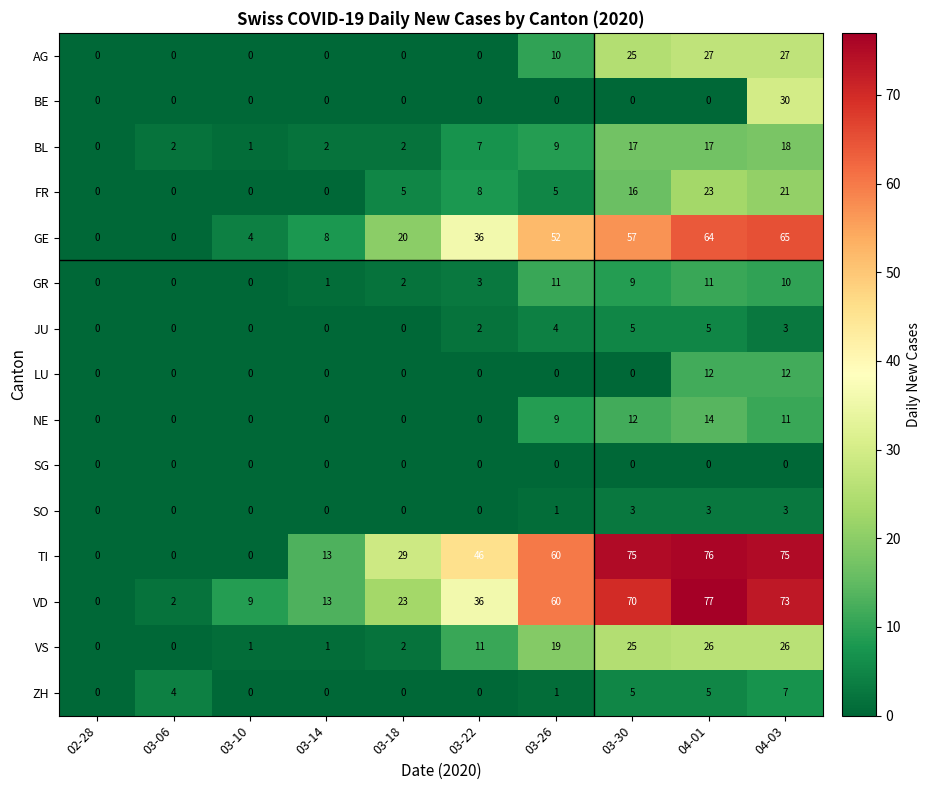

List the series in order of their peak value, highest first.

VD, TI, GE, BE, AG, VS, FR, BL, NE, LU, GR, ZH, JU, SO, SG